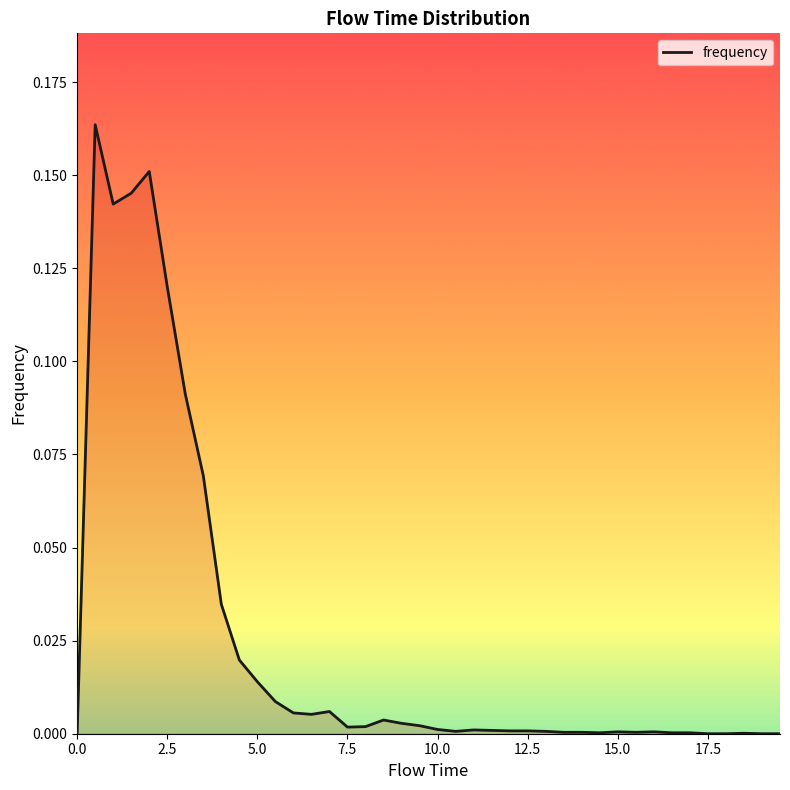

Is it true that the value at 0.0 is -0.1?

False